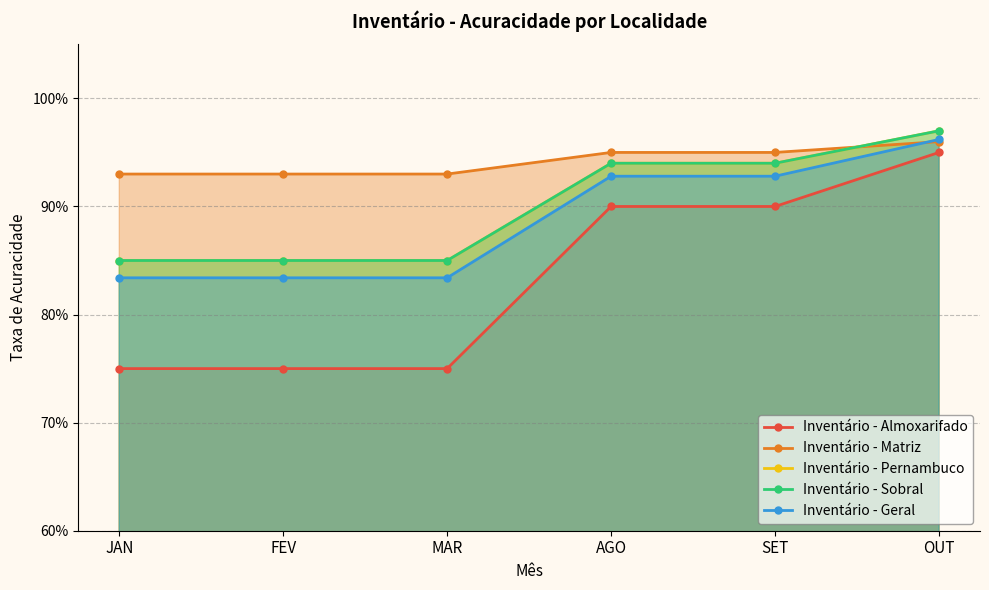

What is the average value of the Inventário - Matriz series?

0.9